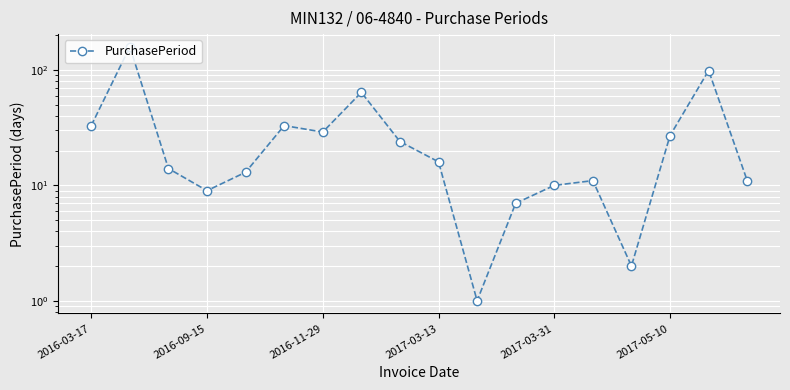

Is this an area chart (filled region under the line)?

No